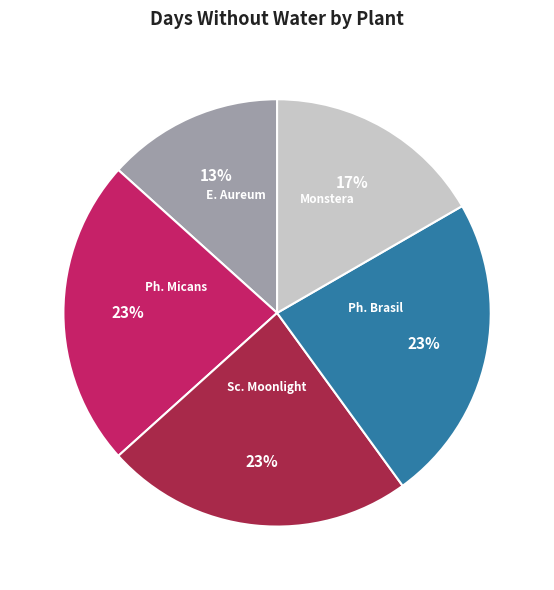

Which slice is the smallest?

E. Aureum